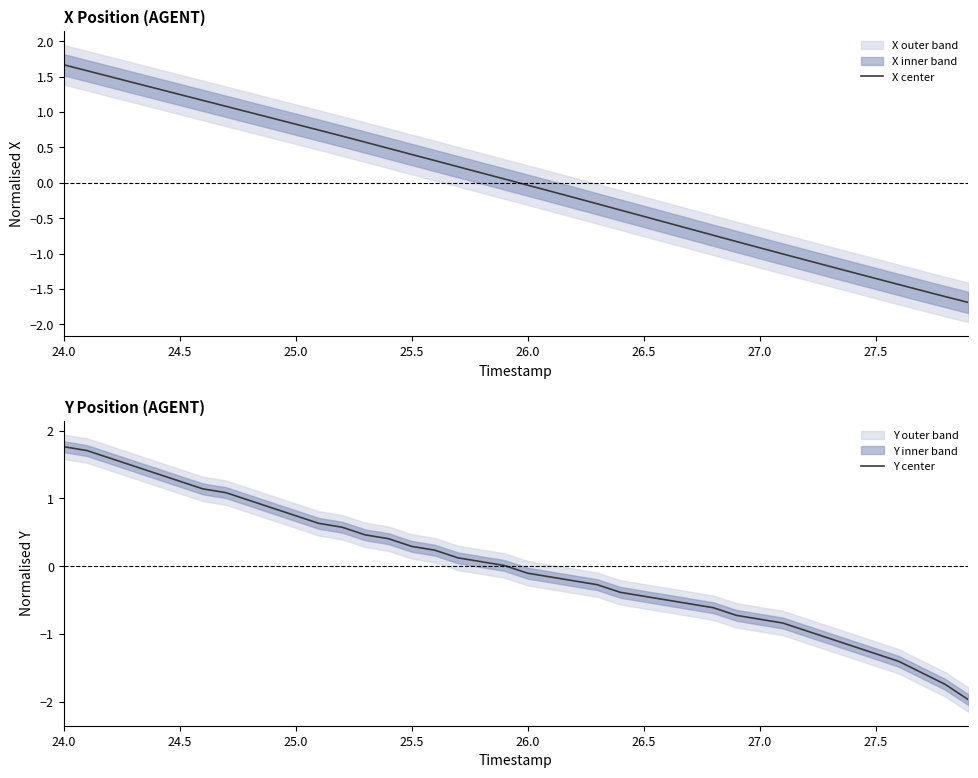

What is the lowest value of the X center series?

-1.7